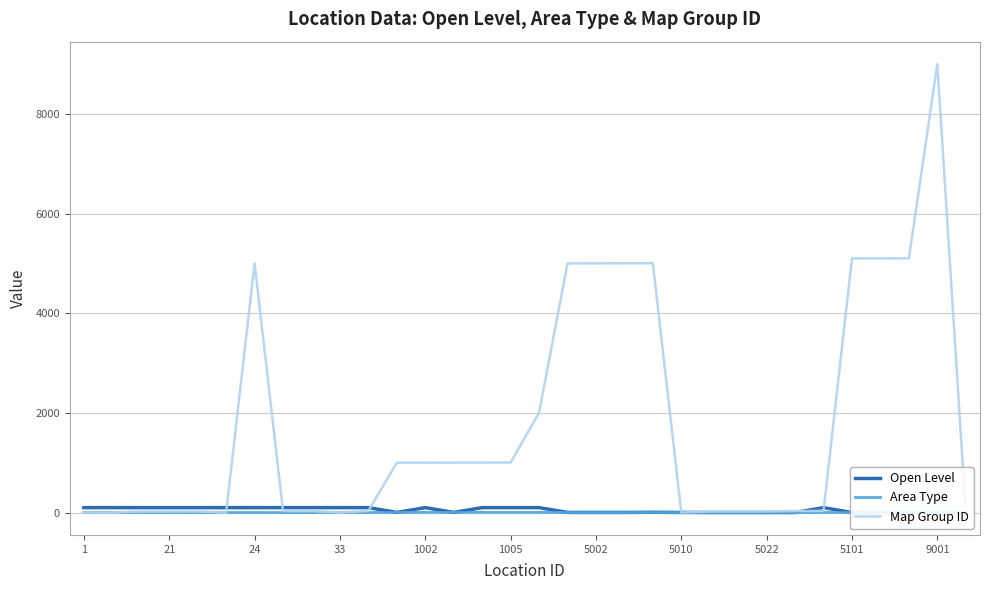

Is it true that Area Type equals 3 at 25?

False